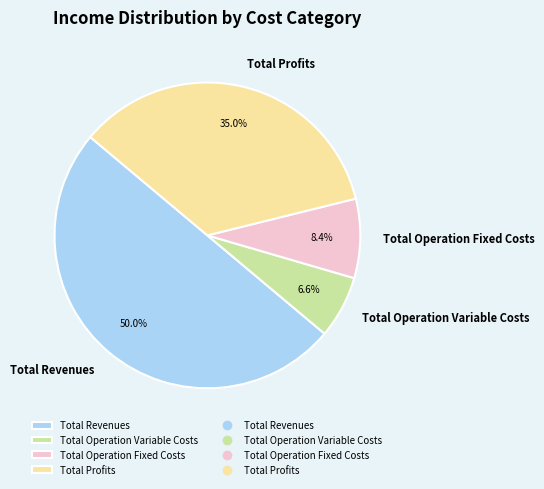

How many segments does this pie chart have?

4